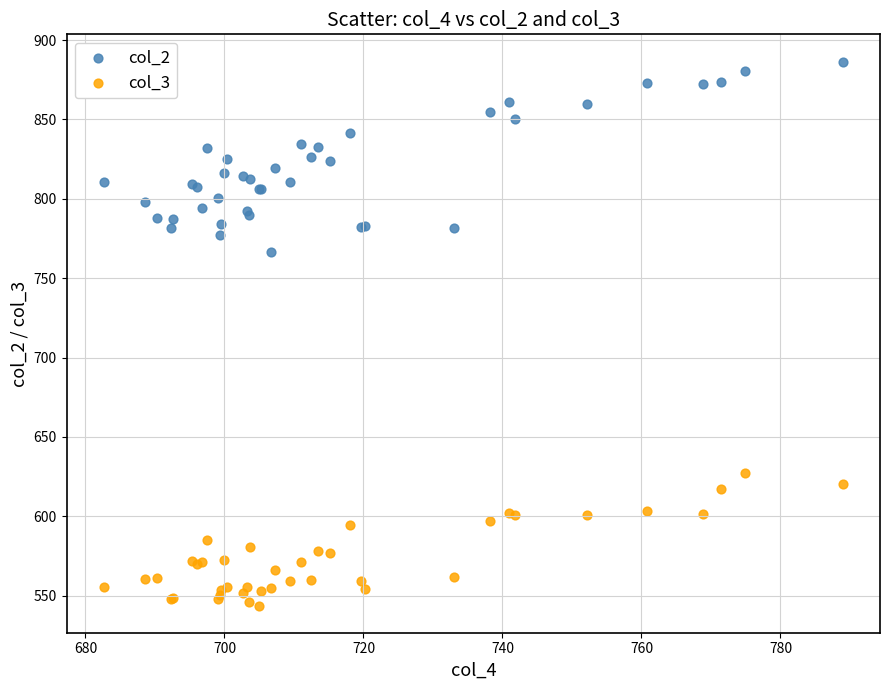

What are all the series names shown in the legend?

col_2, col_3